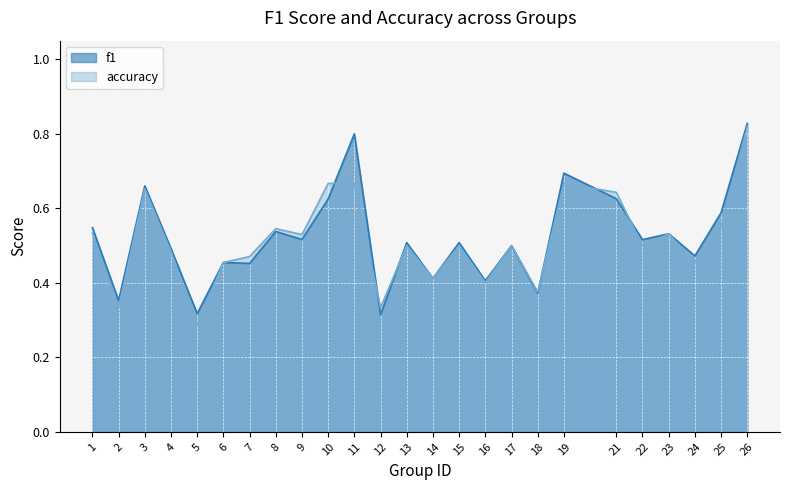

In accuracy, how many points are higher than both neighbors (excluding endpoints)?

7